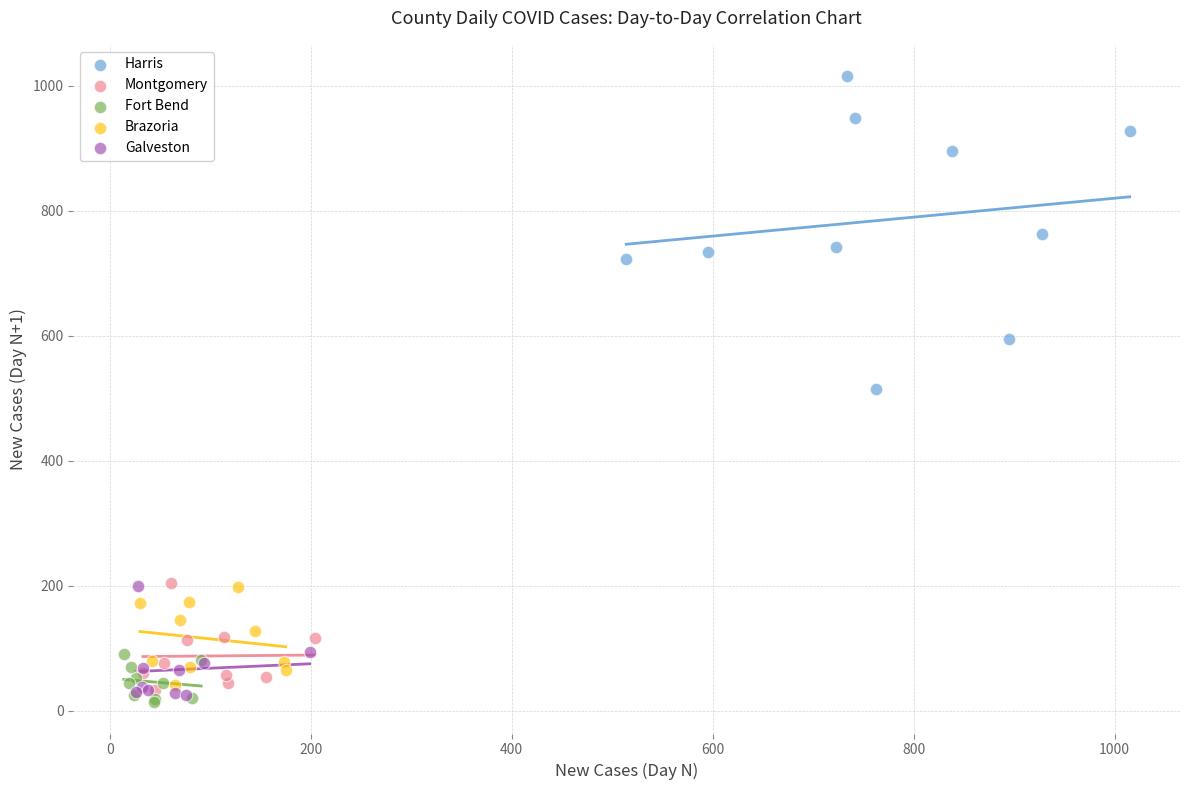

Which series contains the highest Y value?

Harris